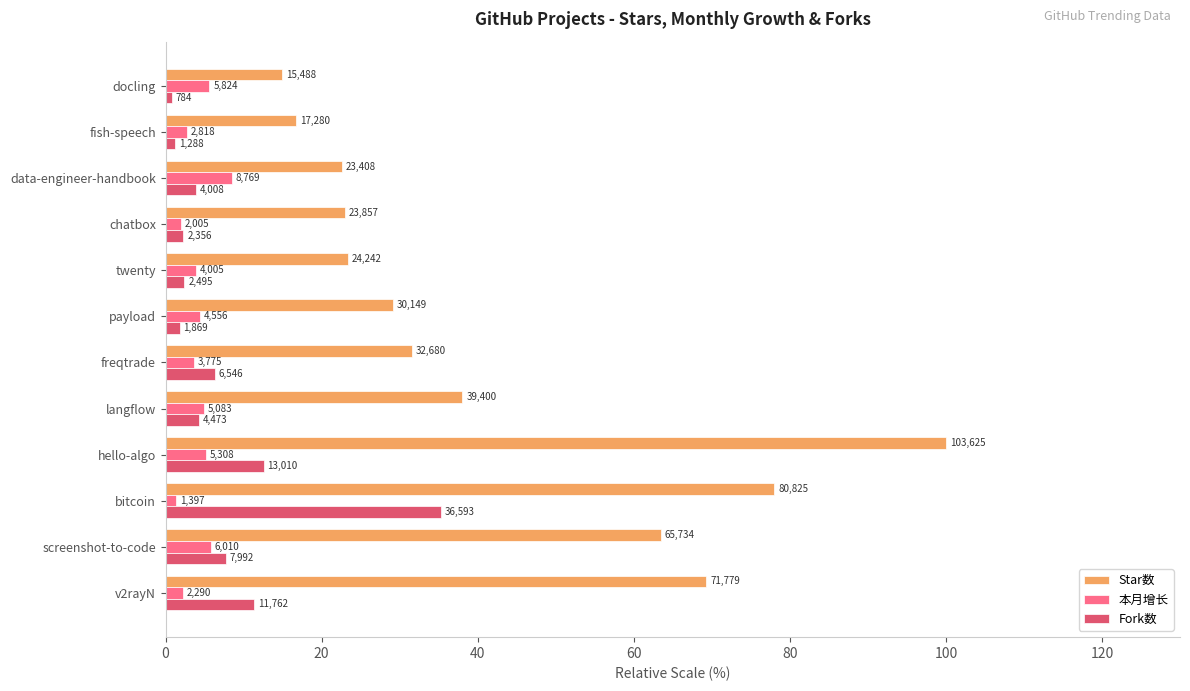

What are all the series names shown in the legend?

Star数, 本月增长, Fork数